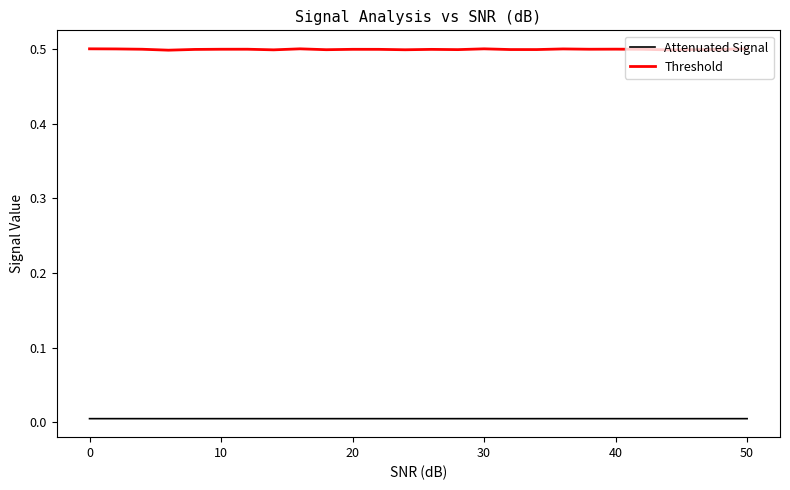

True or false: Attenuated Signal and Threshold cross at least once.

False